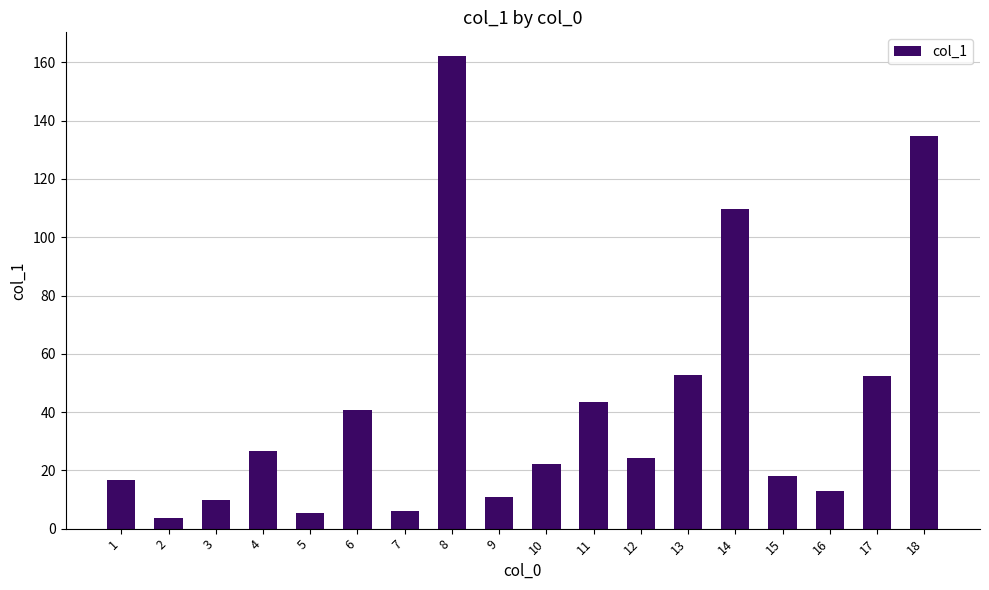

Between 12 and 18, which is larger?

18